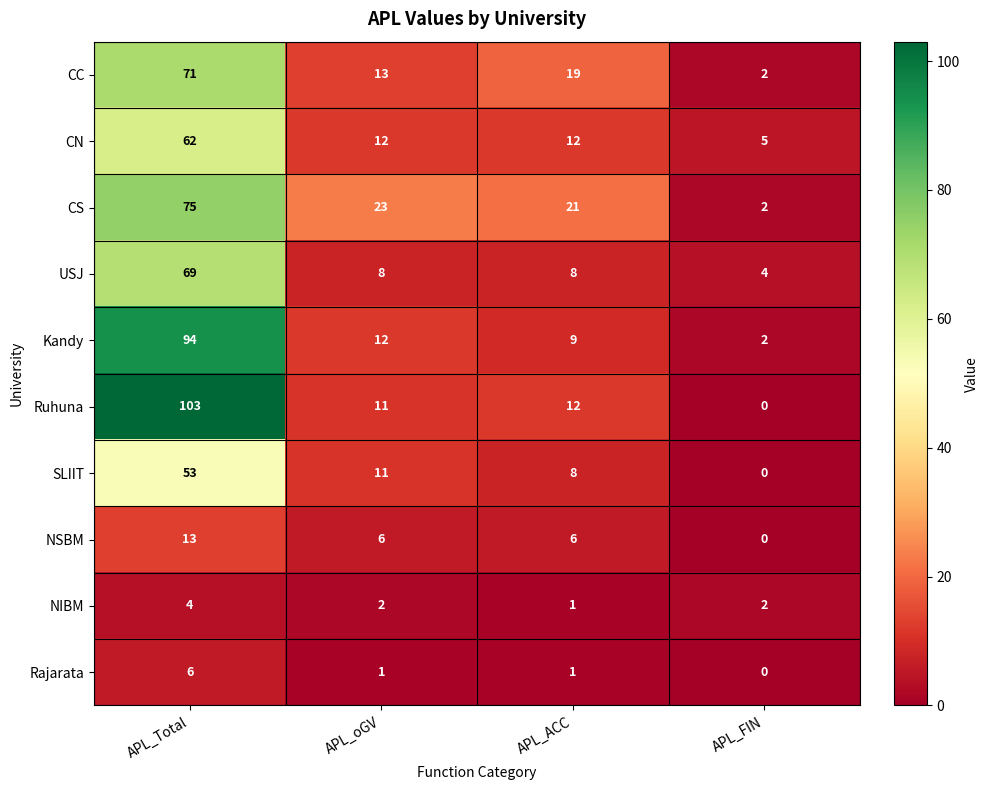

What is the difference between the maximum and minimum values in the SLIIT series?

53